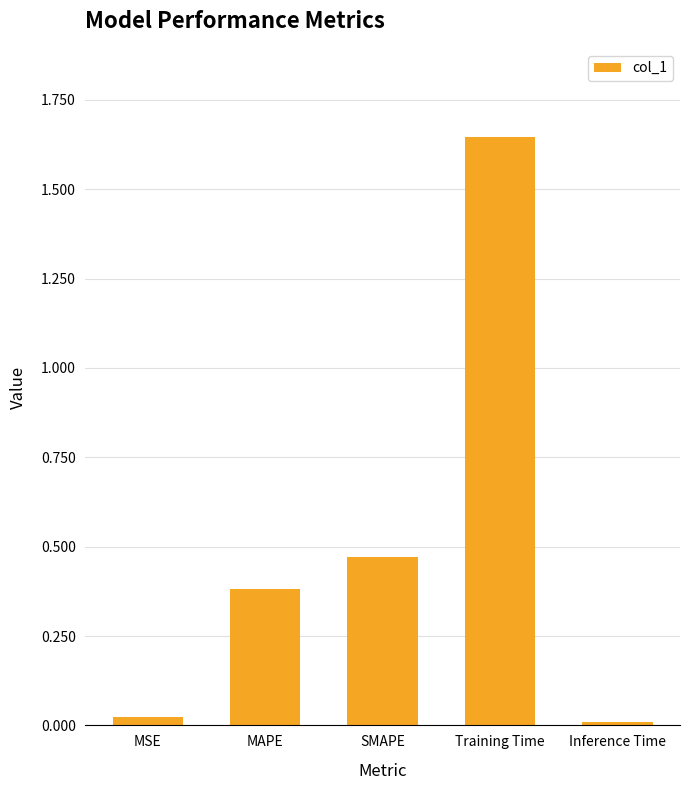

At which category does the chart reach its peak across all series?

Training Time